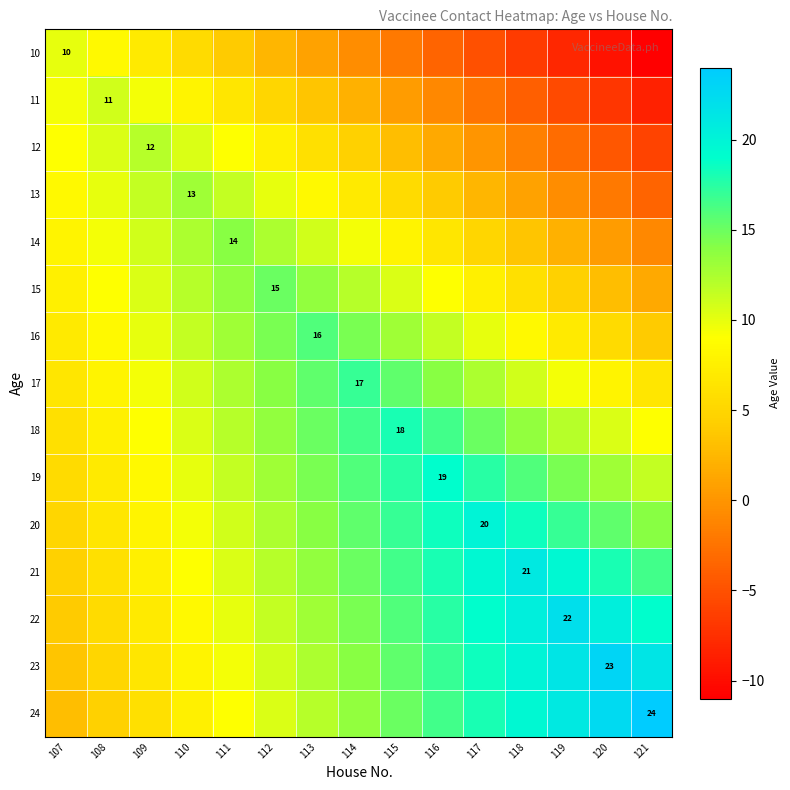

The 11 series shows 11.0 at 108. True or false?

True